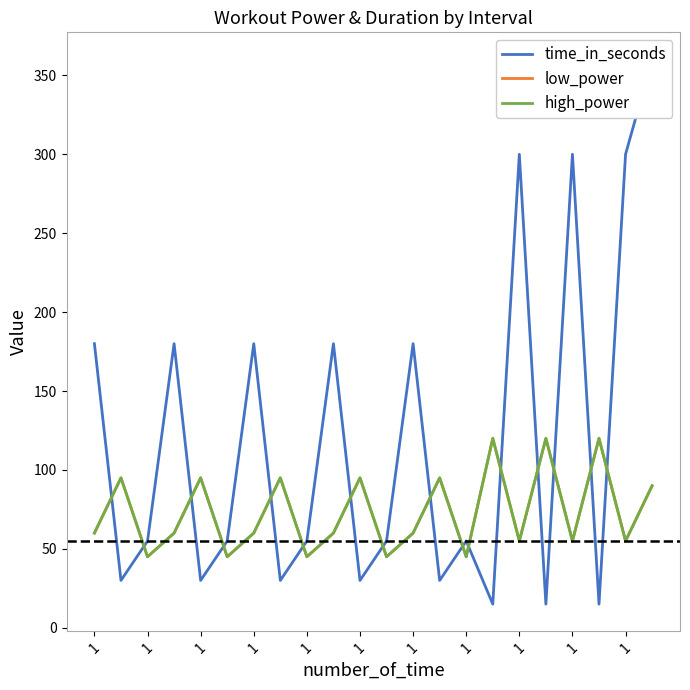

At which label is high_power closest to 82?

21